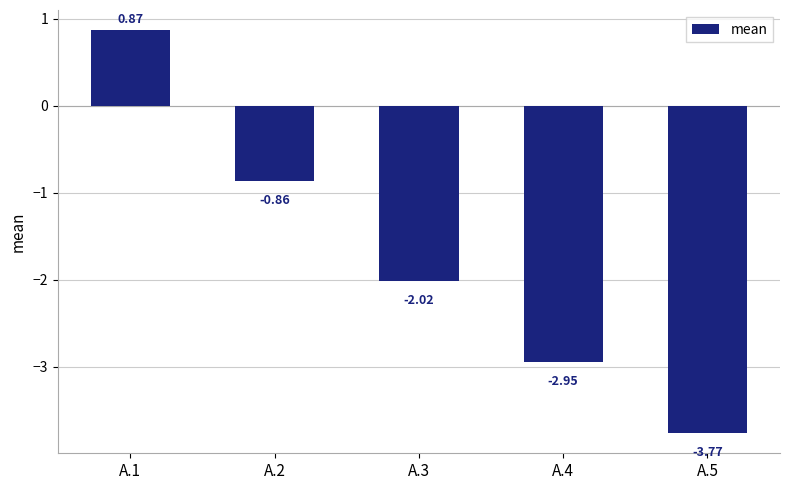

Where is the data nearest to the value -1?

A.2